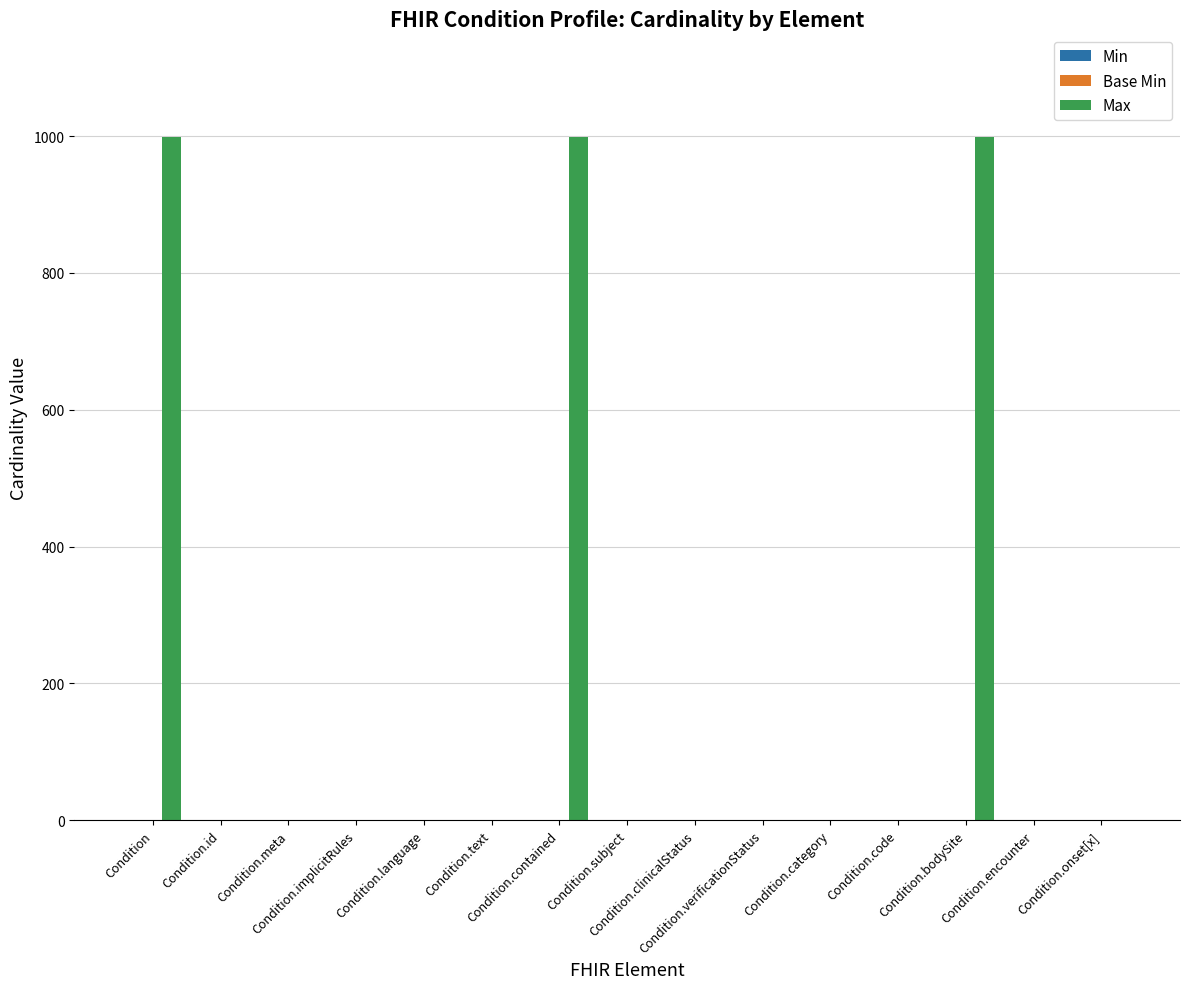

What is the total value across all series at Condition.clinicalStatus?

1